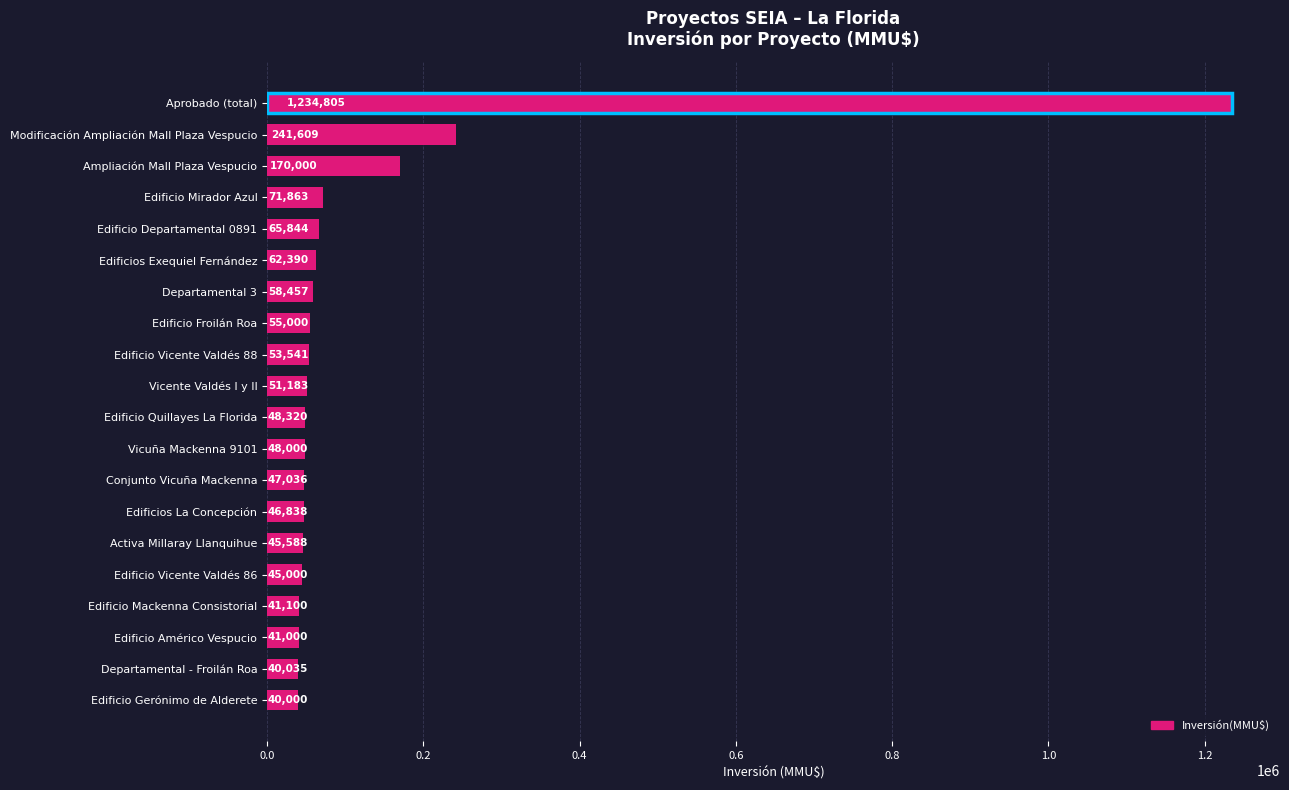

What is the difference between the maximum and minimum values?

1194805